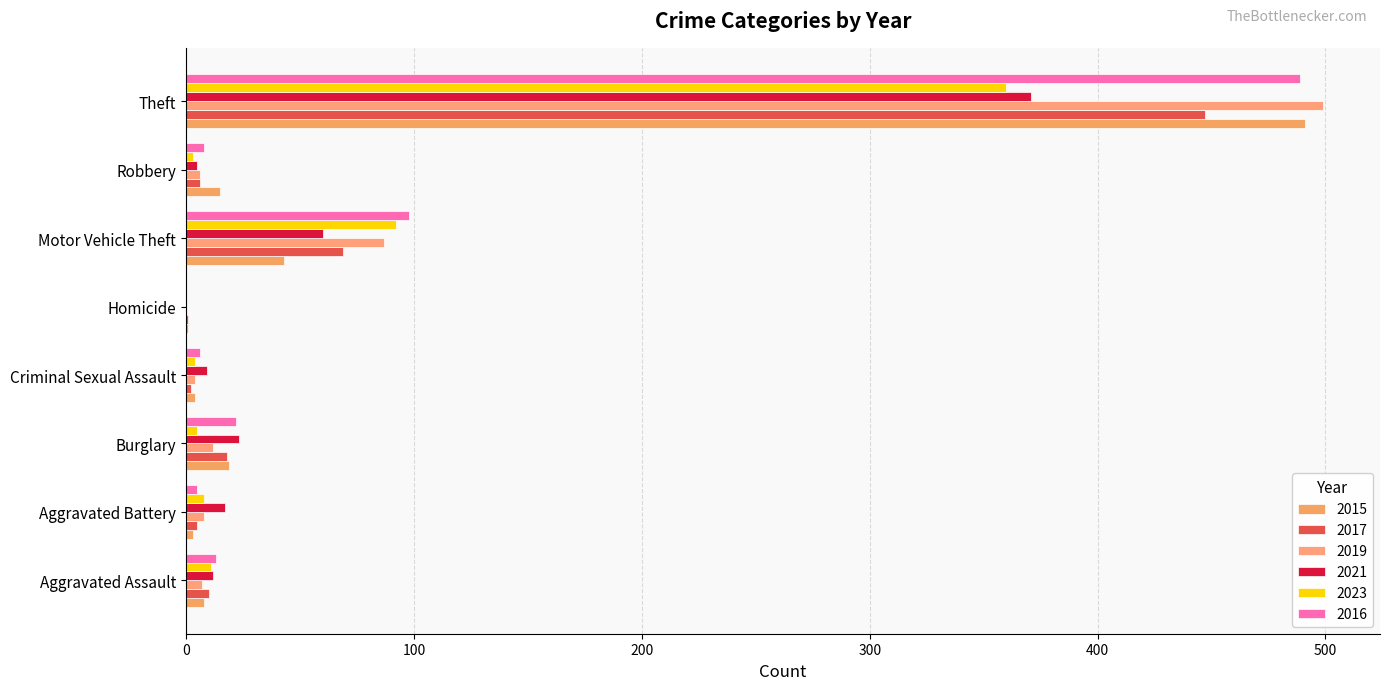

The 2016 series shows 98 at Motor Vehicle Theft. True or false?

True